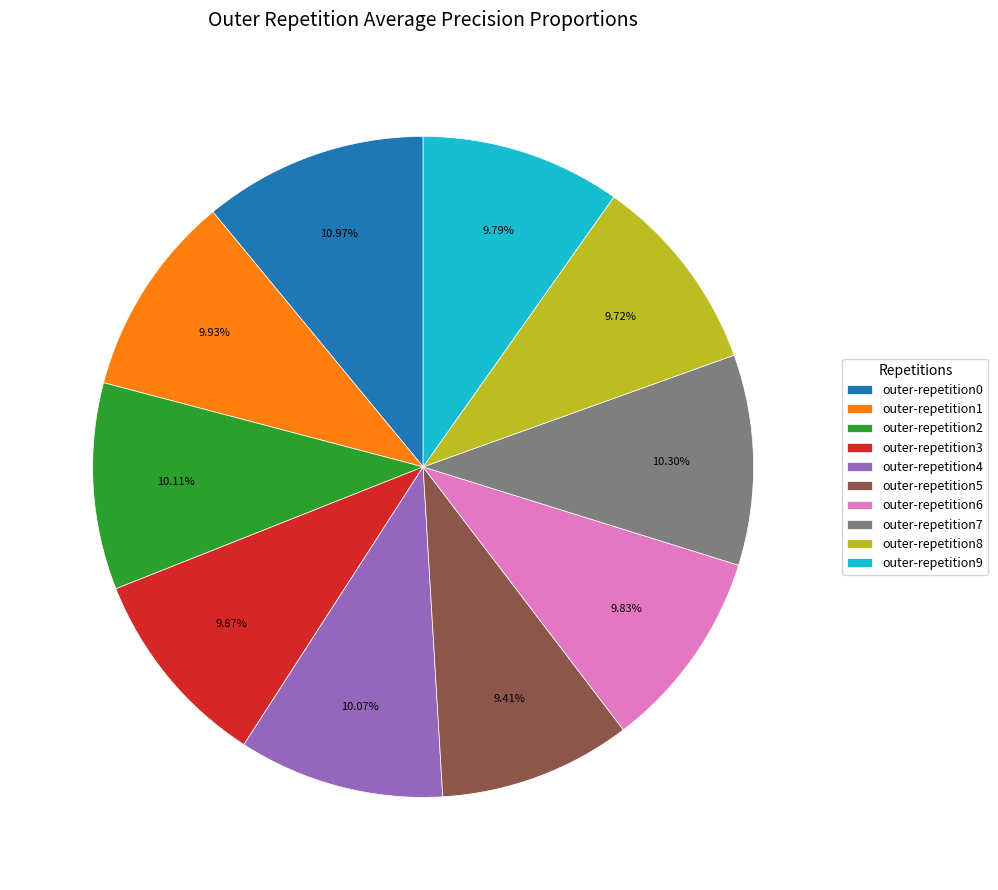

Is it true that outer-repetition3 is 10% of the pie?

True